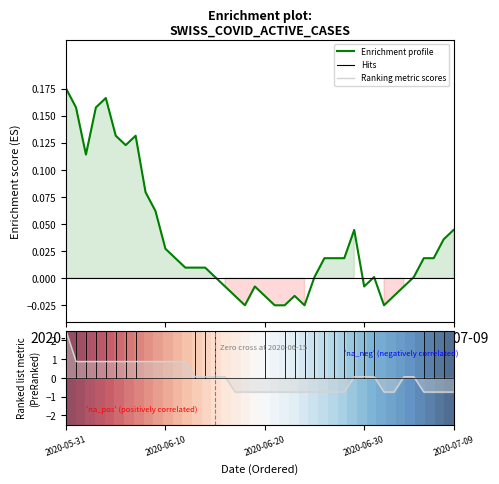

What is the sum of the Ranking metric scores values at 11 and 32?

0.1